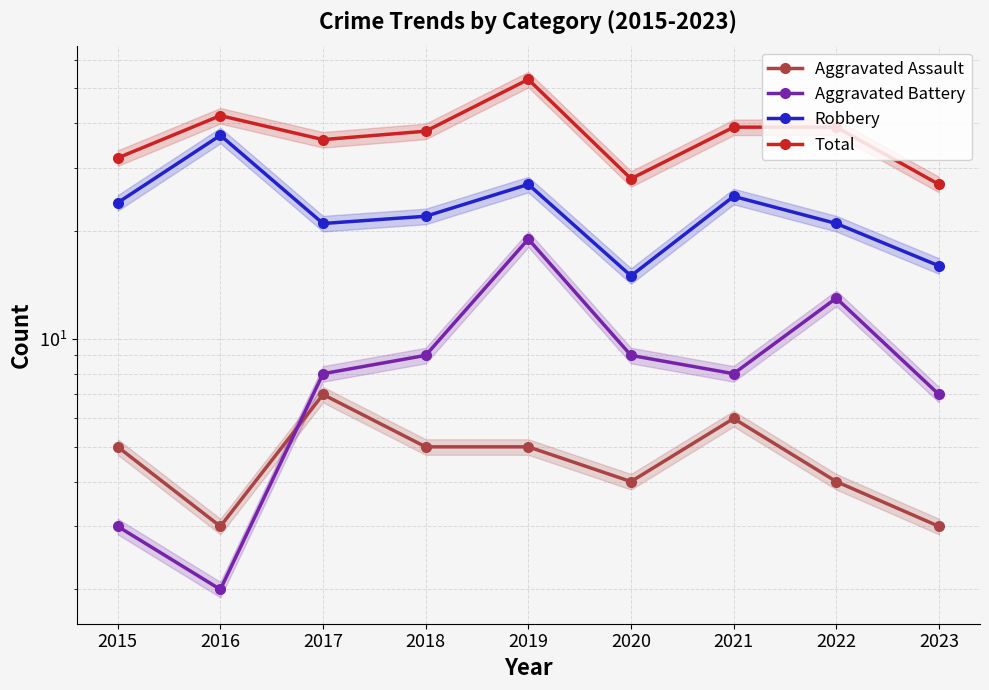

Reading left to right, list all the values displayed in this chart.

Aggravated Assault: 5	3	7	5	5	4	6	4	3
Aggravated Battery: 3	2	8	9	19	9	8	13	7
Robbery: 24	37	21	22	27	15	25	21	16
Total: 32	42	36	38	53	28	39	39	27